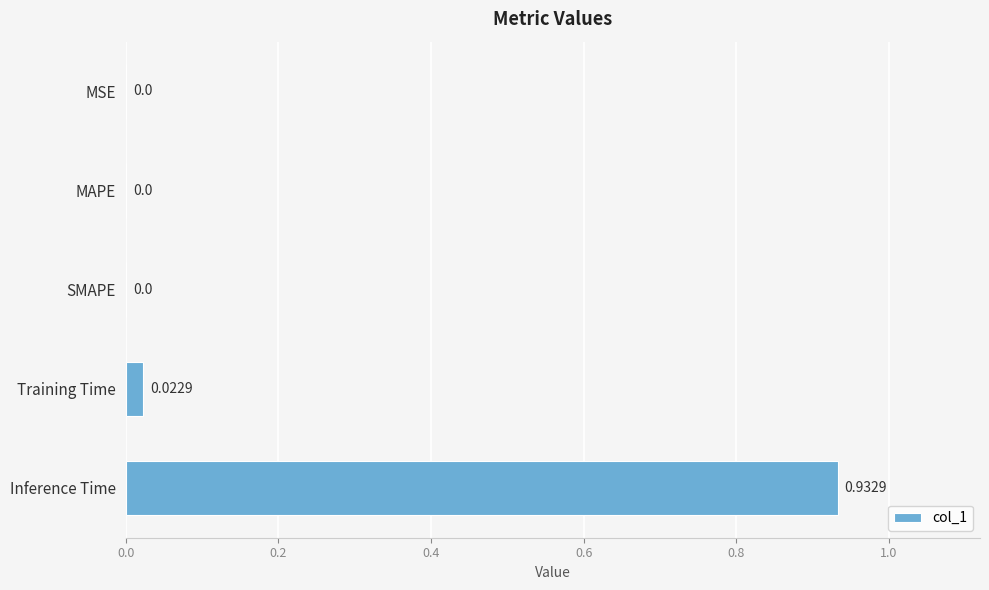

At which category does the chart reach its peak across all series?

Inference Time